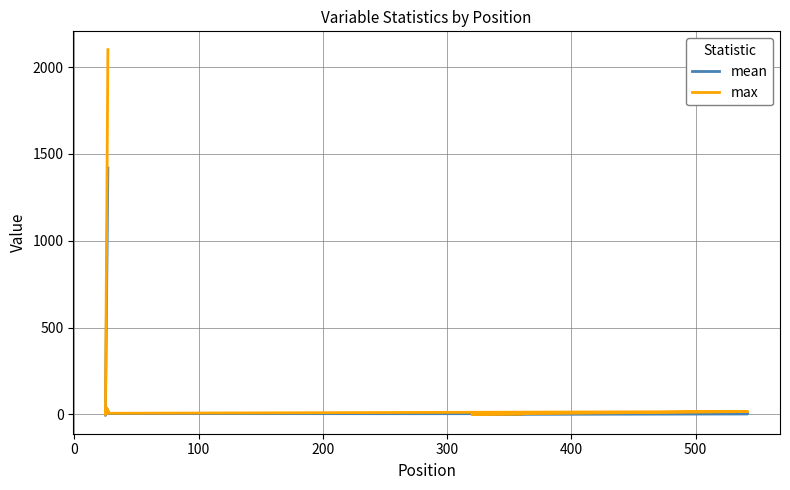

True or false: mean and max intersect in this chart.

False